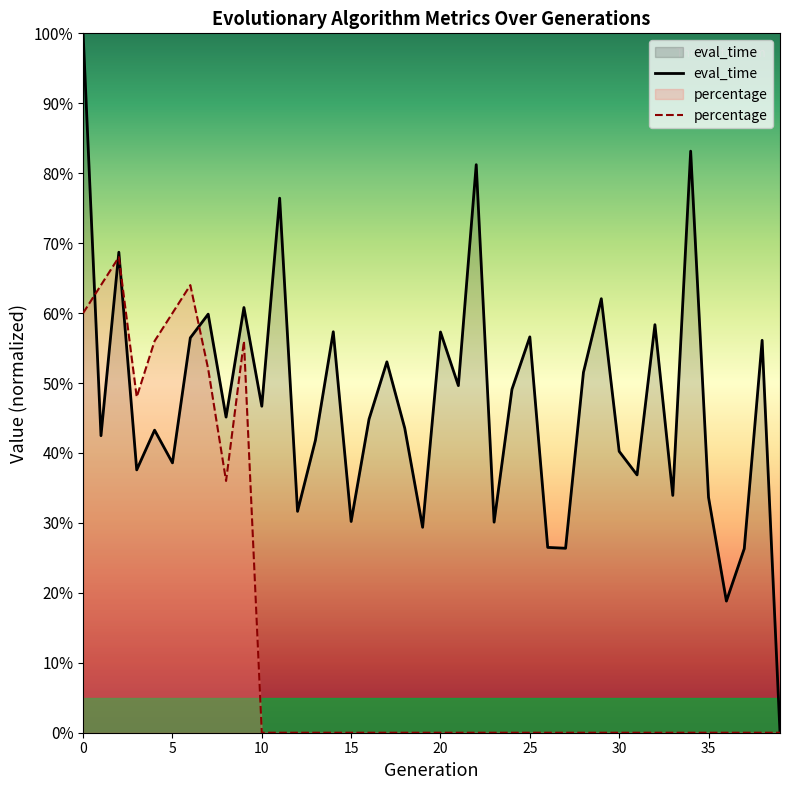

List the labels in order of eval_time value, smallest first.

39, 36, 37, 27, 26, 19, 23, 15, 12, 35, 33, 31, 3, 5, 30, 13, 1, 4, 18, 16, 8, 10, 24, 21, 28, 17, 38, 6, 25, 20, 14, 32, 7, 9, 29, 2, 11, 22, 34, 0